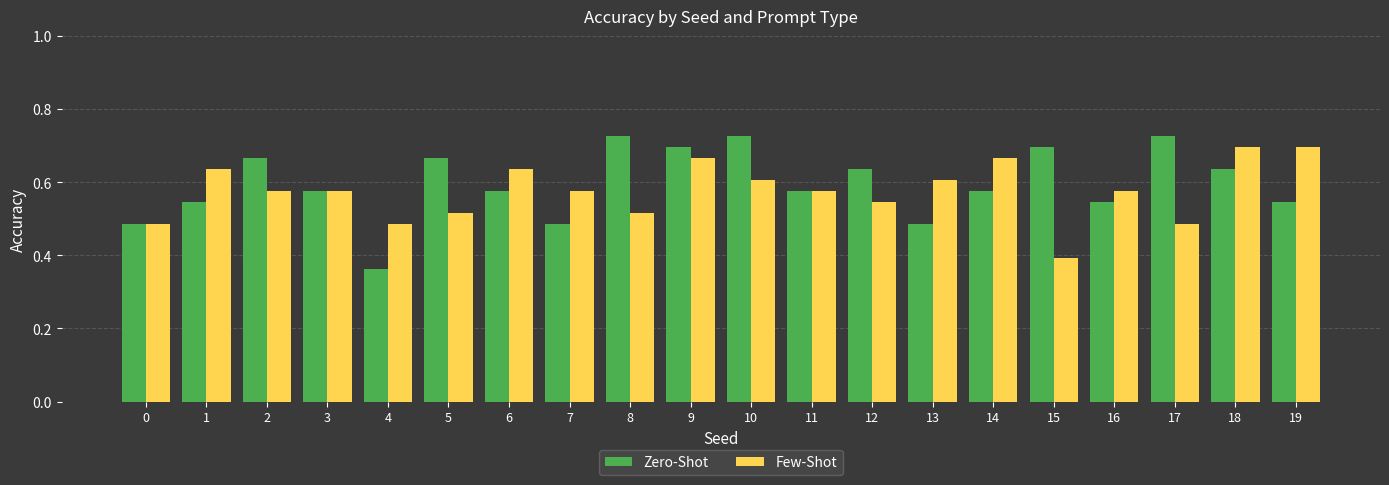

What are all the series names shown in the legend?

Zero-Shot, Few-Shot